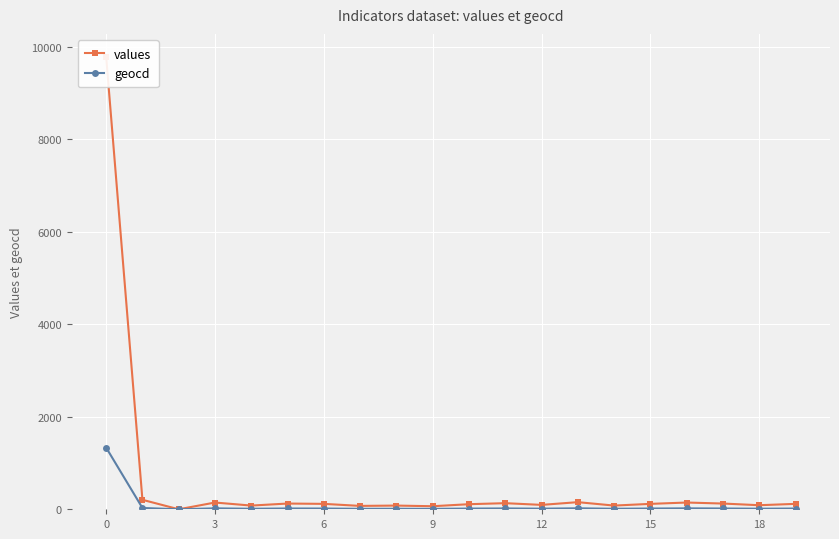

What is the difference between the maximum and minimum values in the values series?

9794